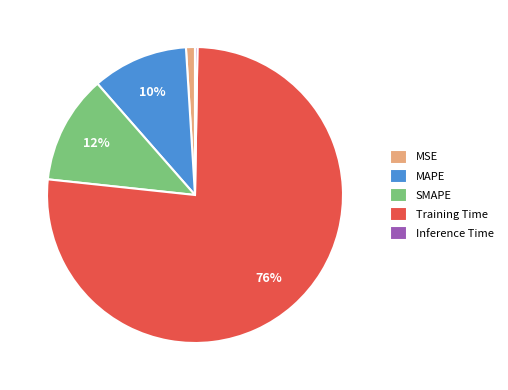

Is the sum of MAPE and Training Time greater than half?

Yes